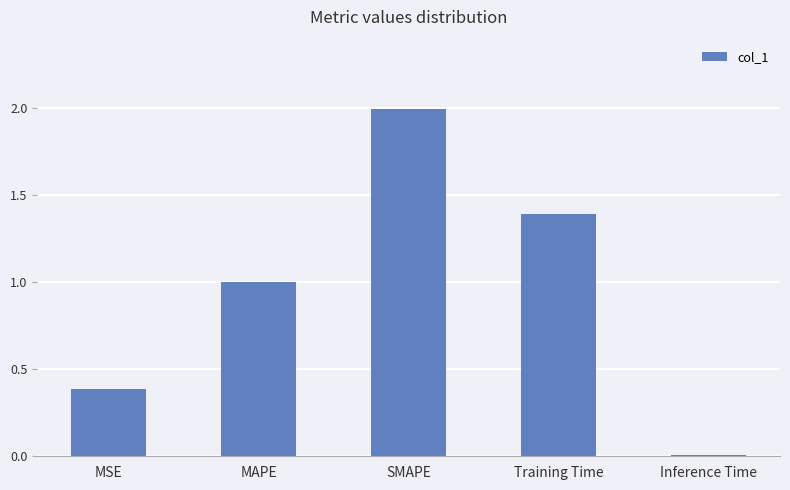

True or false: the data shows 0.4 at MAPE.

False